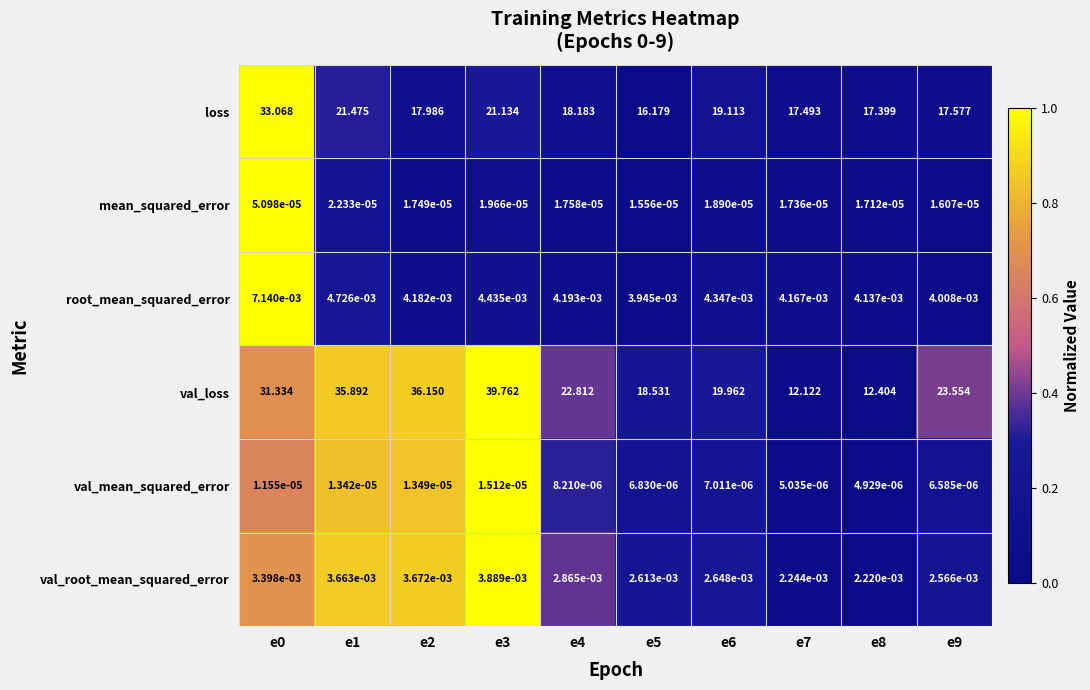

What is the difference between the highest and lowest values at e0?

33.1